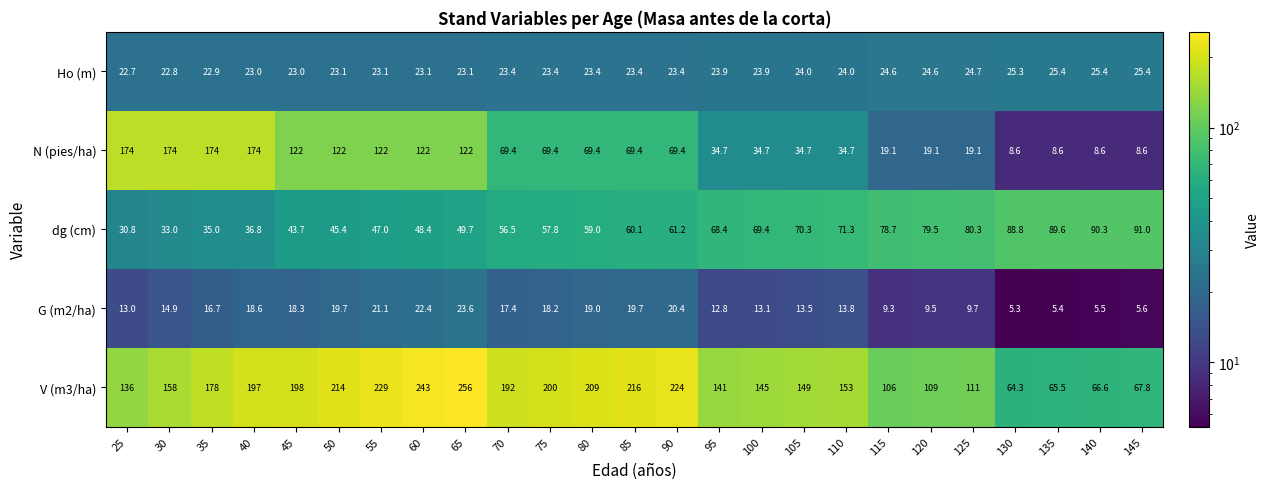

Rank the series by their maximum value, from highest to lowest.

V (m3/ha), N (pies/ha), dg (cm), Ho (m), G (m2/ha)